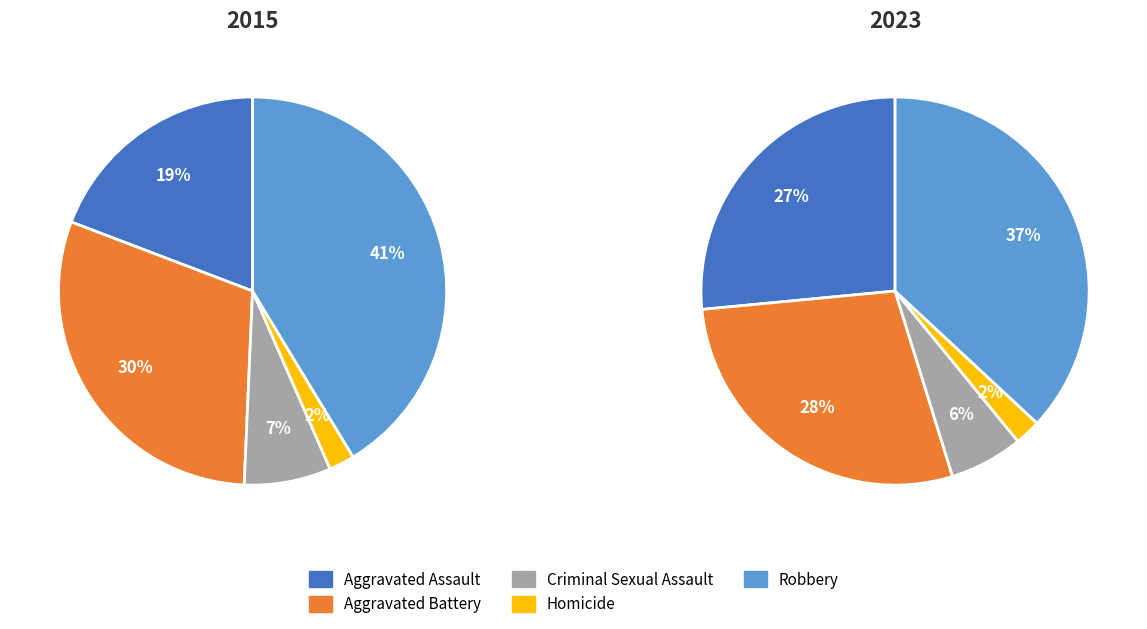

What percentage is the Aggravated Battery slice, to the nearest percent?

28%